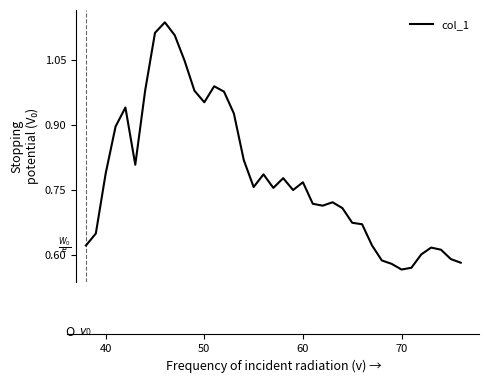

What is the minimum value shown in the chart?

0.6